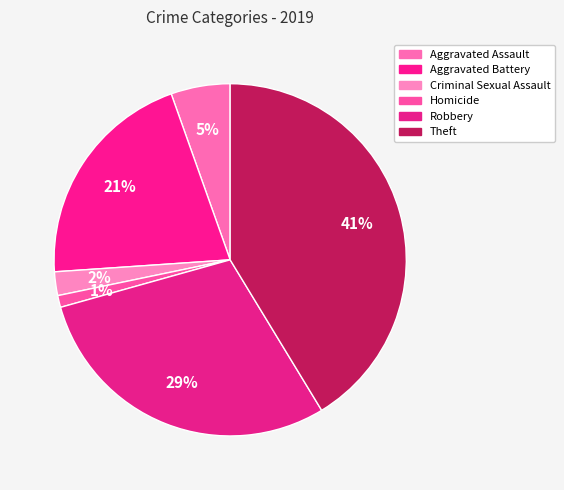

What is the ratio of the value at Homicide to the value at Aggravated Battery?

0.1